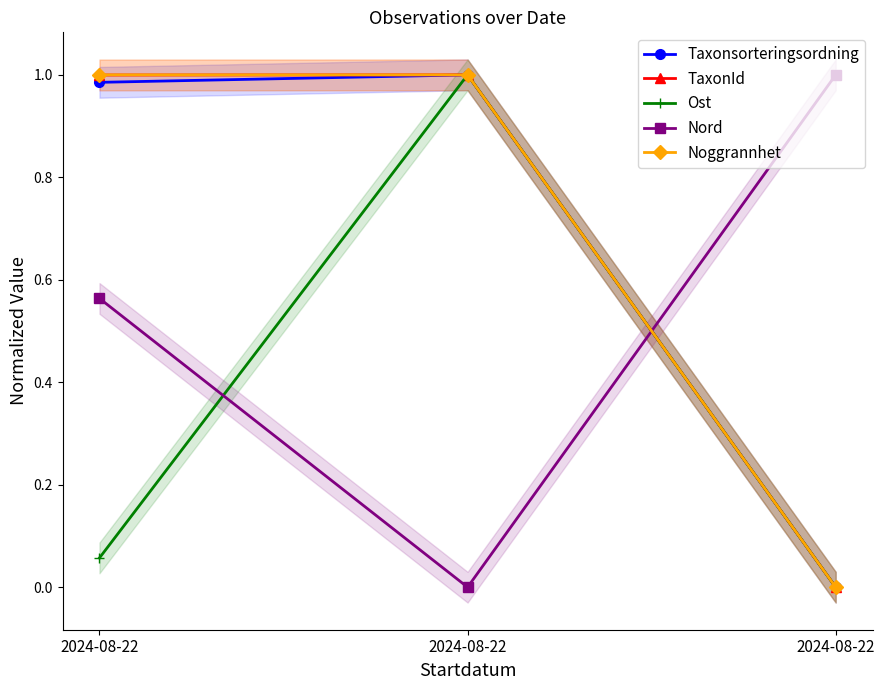

The value of Taxonsorteringsordning at 2024-08-22 is 1.0. True or false?

True